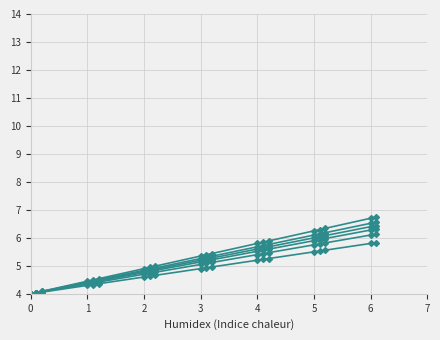

Is this an area chart (filled region under the line)?

No